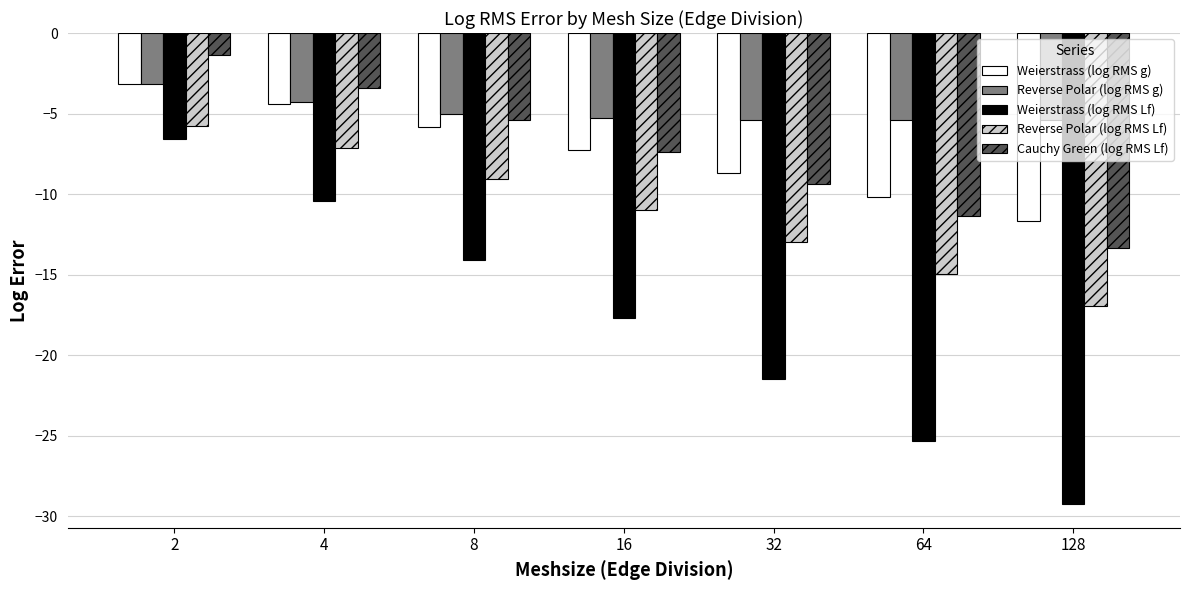

At which category is the sum across all series the highest?

2